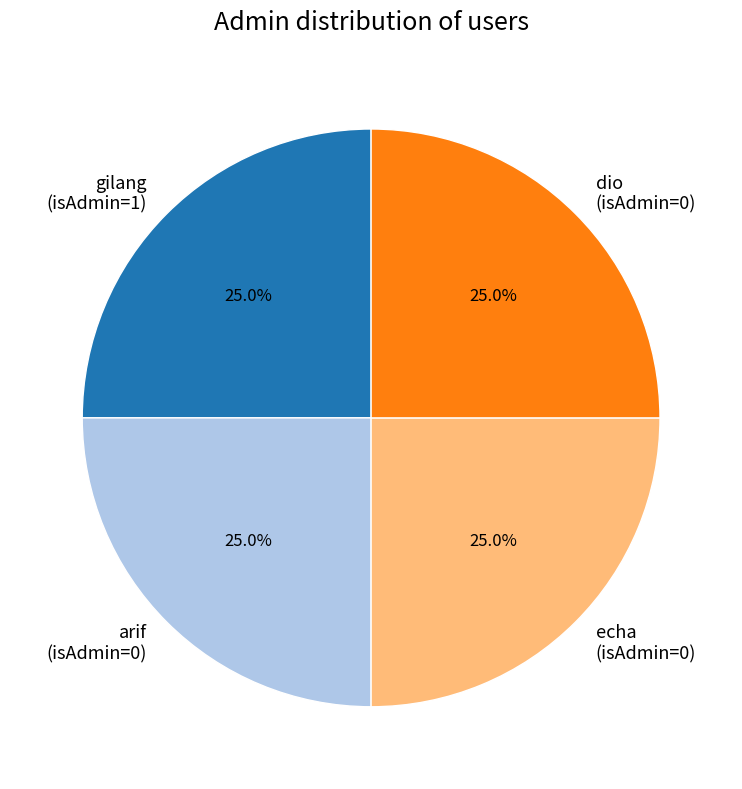

Is there a majority slice in this chart?

No